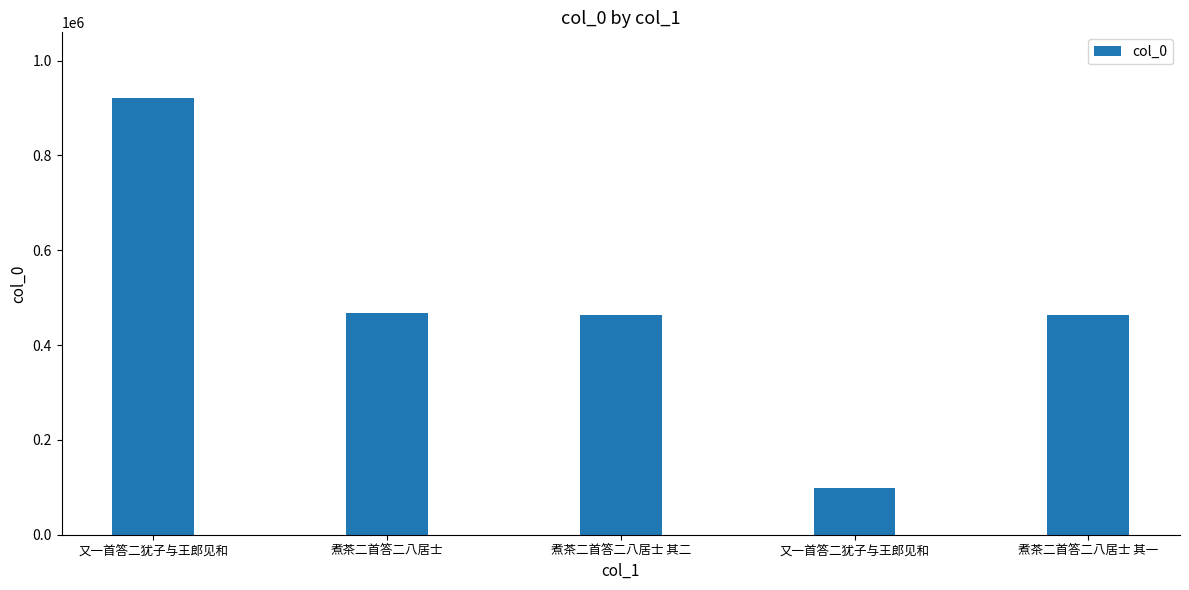

Reading left to right, what are all the values shown in this chart?

921235	467353	463116	99063	463115